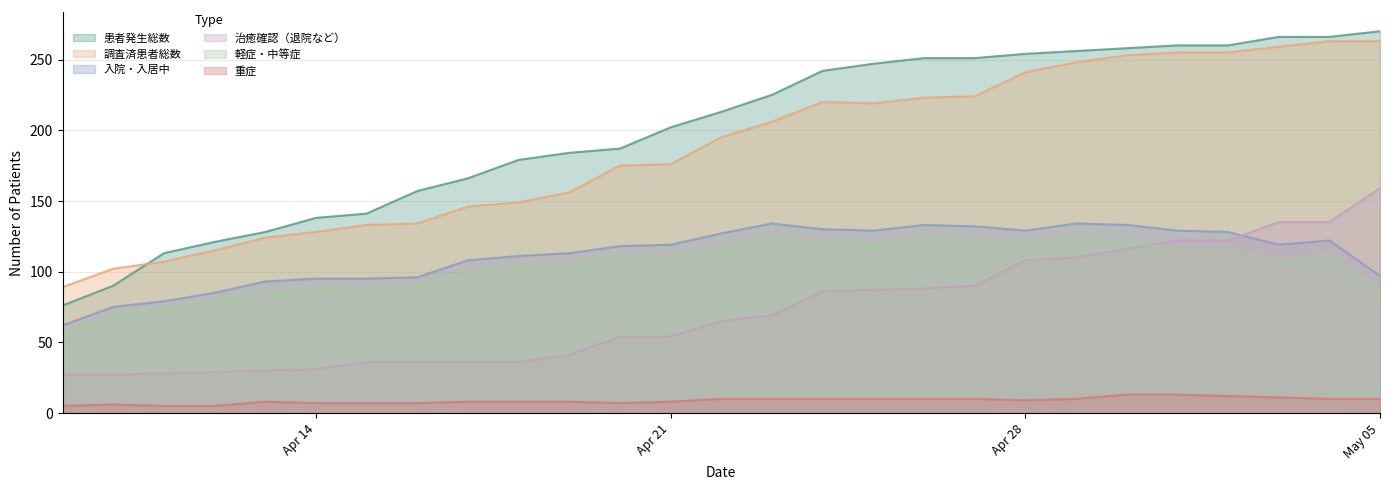

At which label does 調査済患者総数 first exceed 195?

2020-04-23